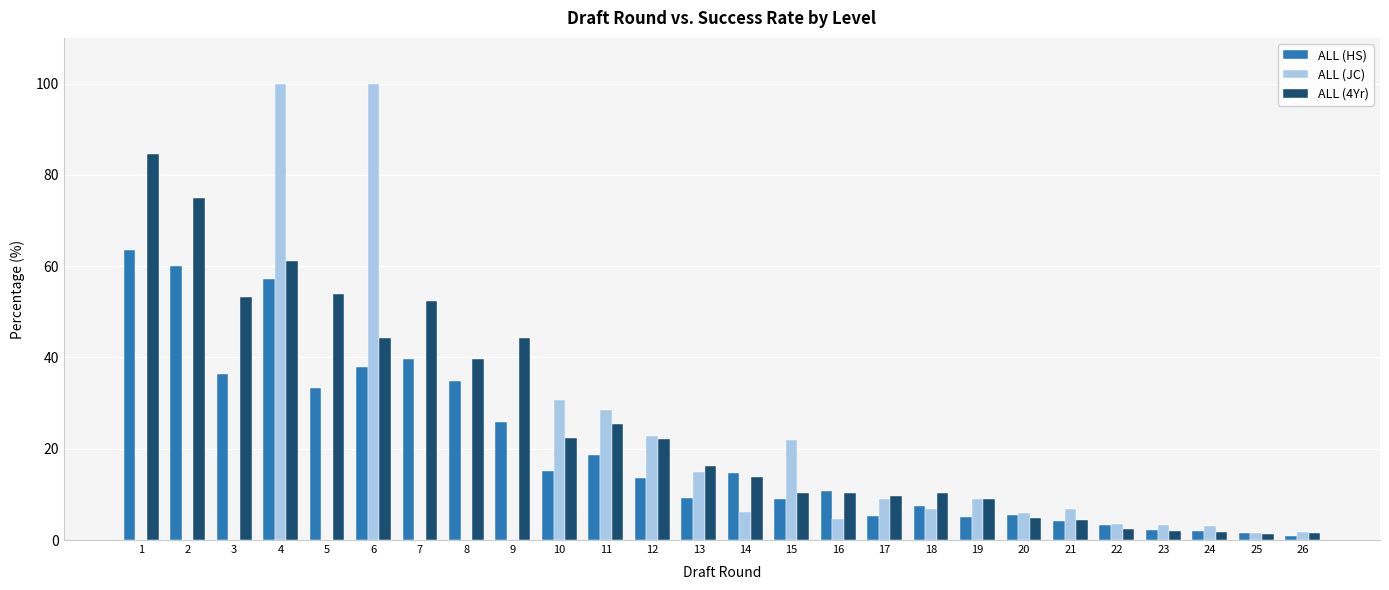

Is it true that ALL (4Yr) equals 22.0 at 12?

True